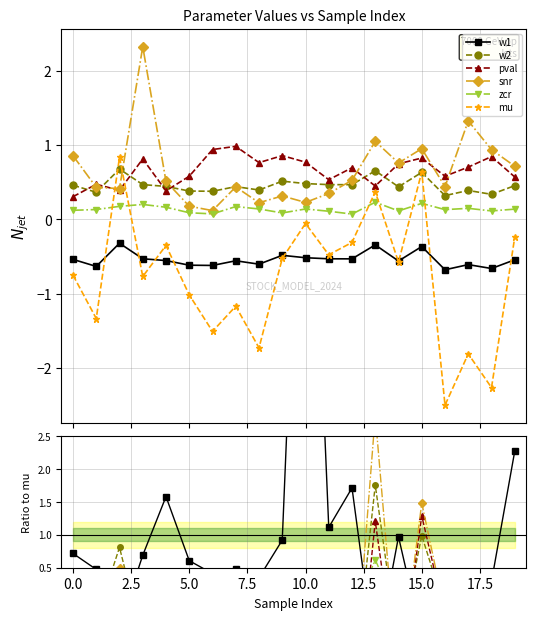

What is the sum of all mu values?

-15.5